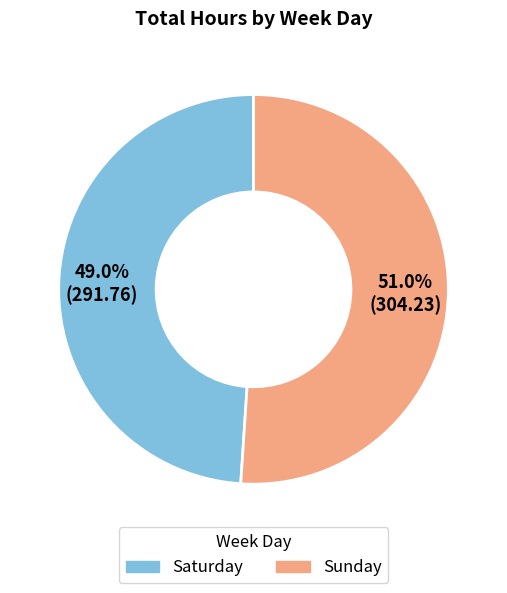

What percentage is the Sunday slice, to the nearest percent?

51%